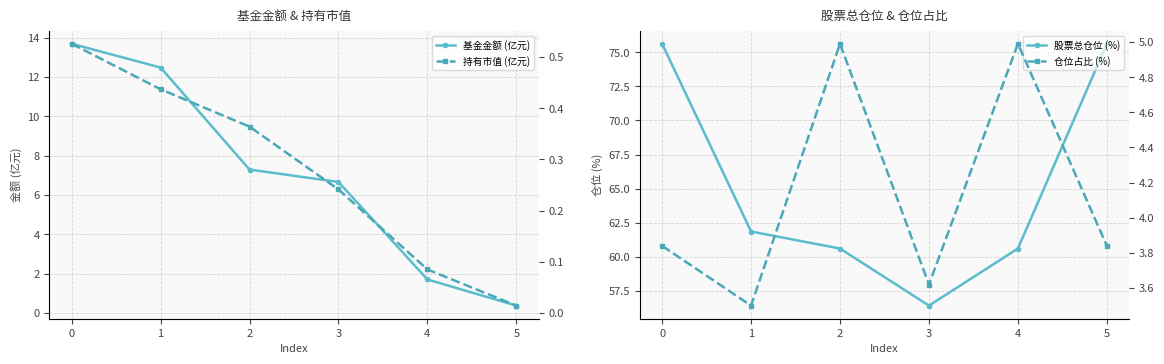

How many series are shown in this chart?

4